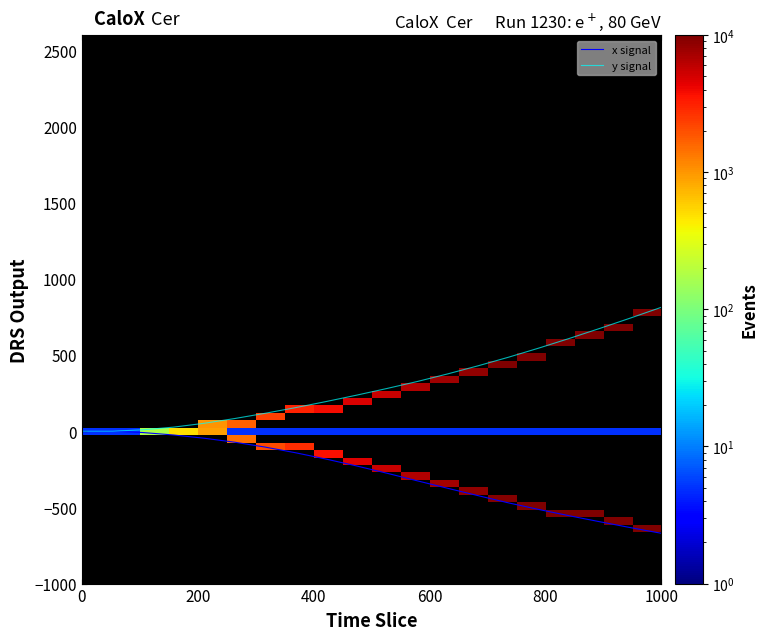

Which series has the largest total across all categories?

y signal